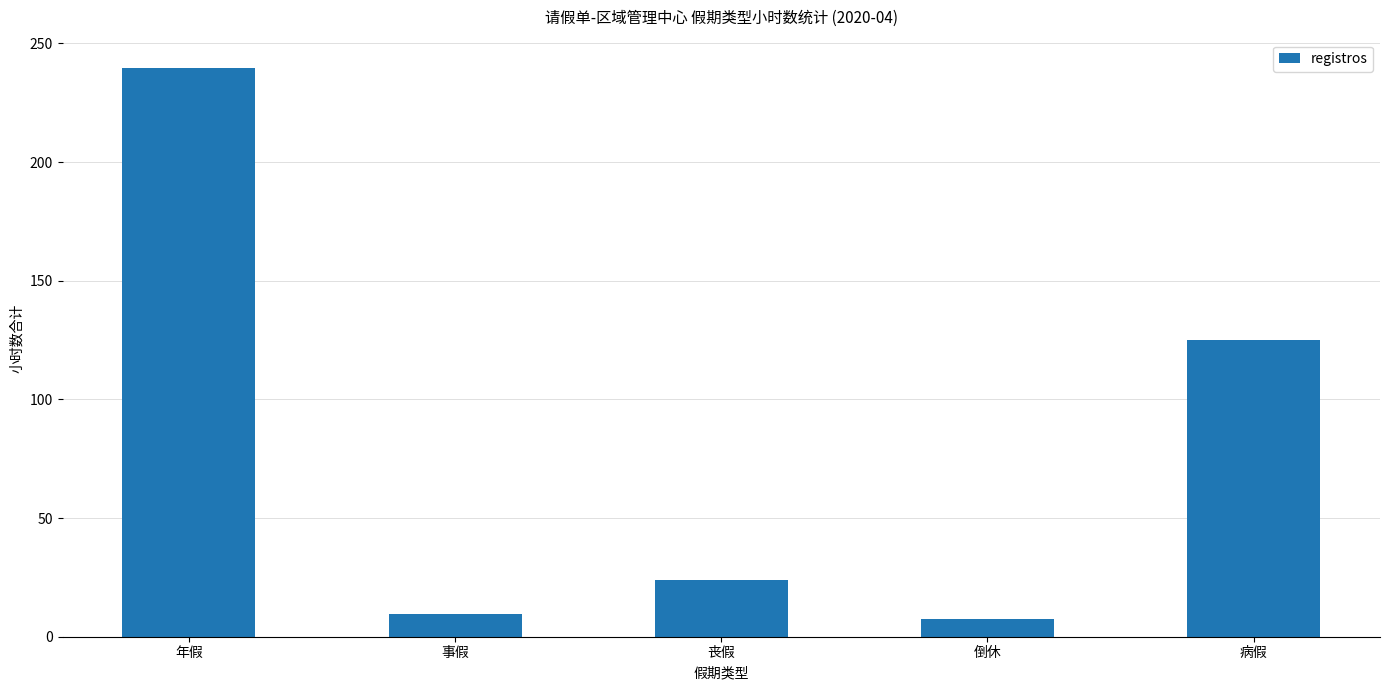

What is the greatest value displayed?

239.6